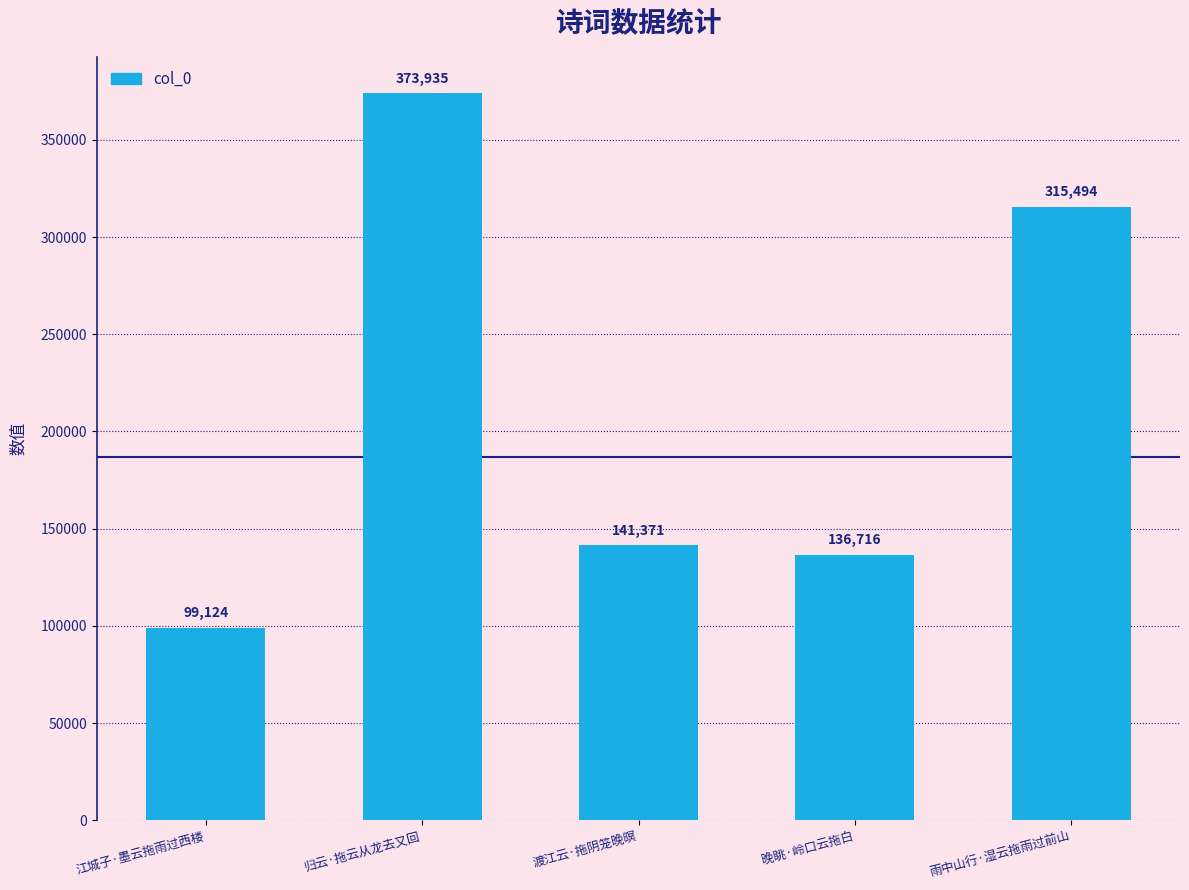

Is it true that the value at 晚眺·岭口云拖白 is 232350?

False